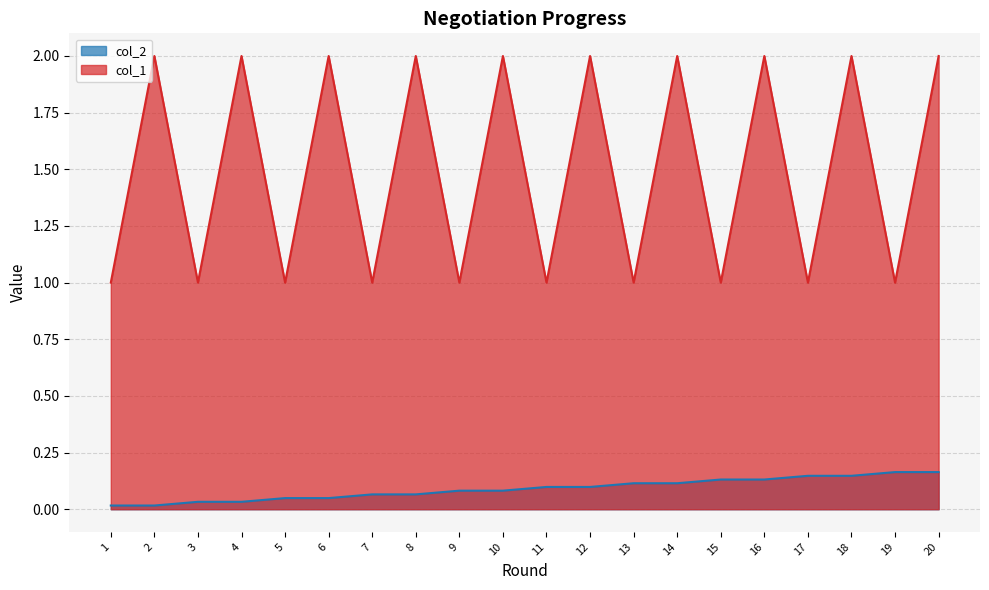

The value of col_2 at 14 is 0.1. True or false?

True